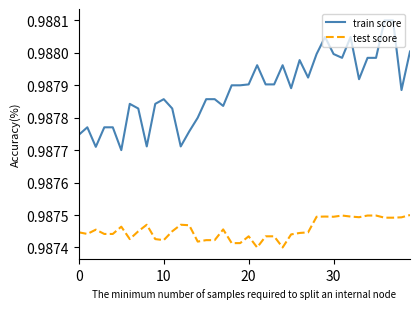

True or false: test score and train score intersect in this chart.

False